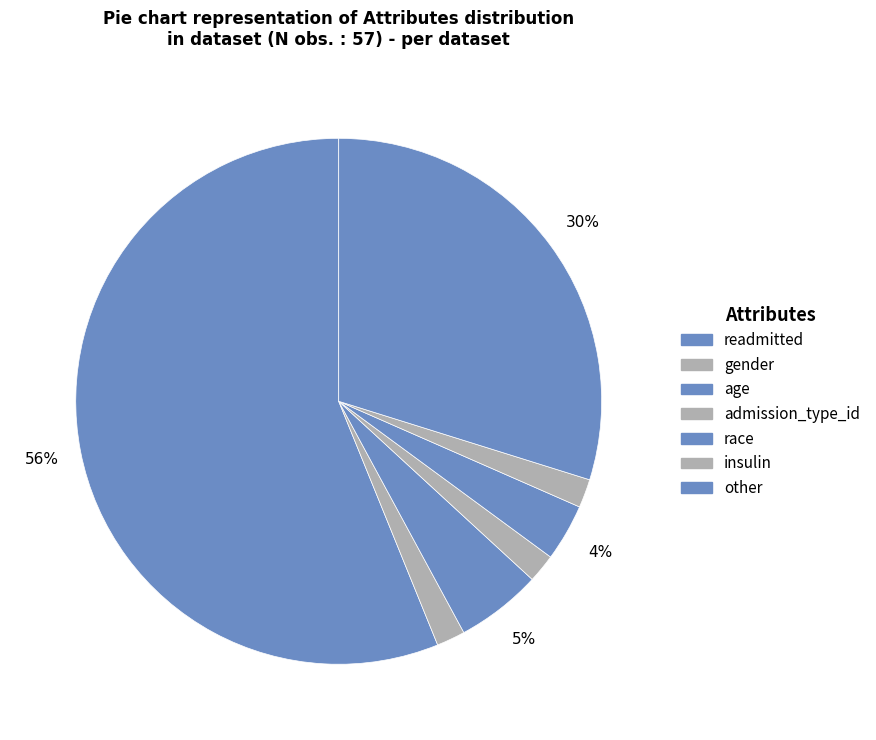

Approximately how many times larger is the value at insulin compared to other?

0.1